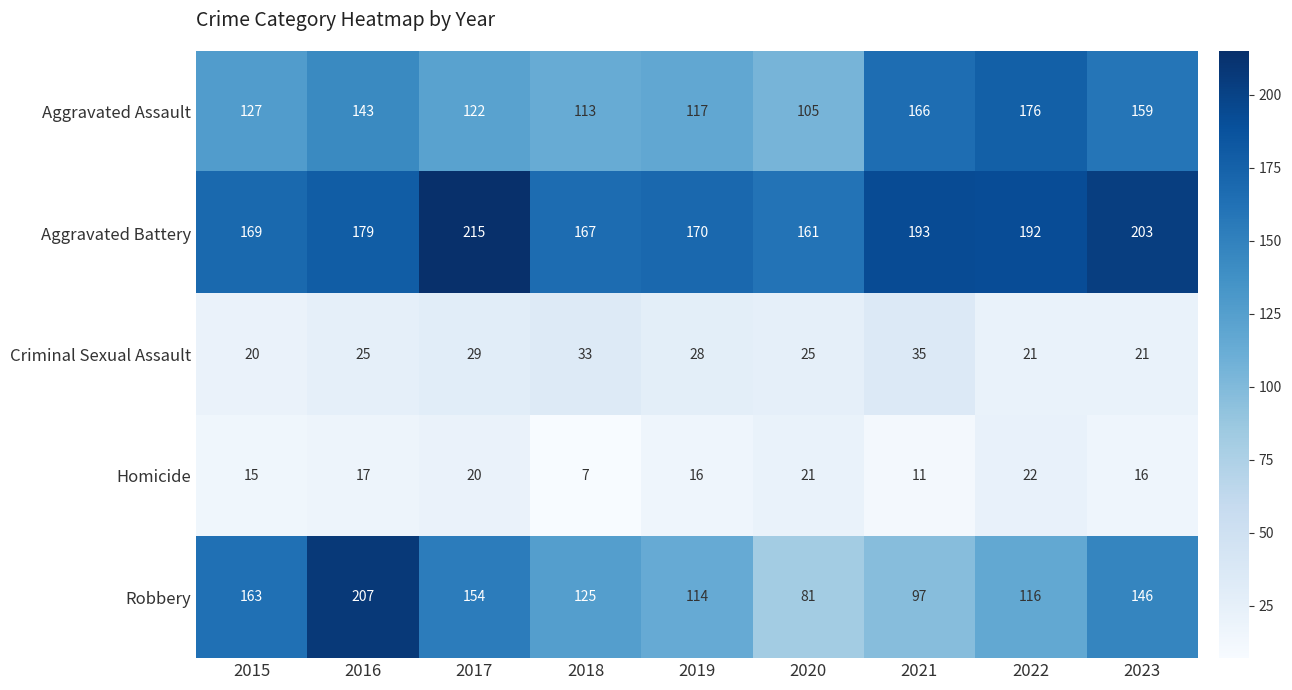

What is the smallest value displayed?

7